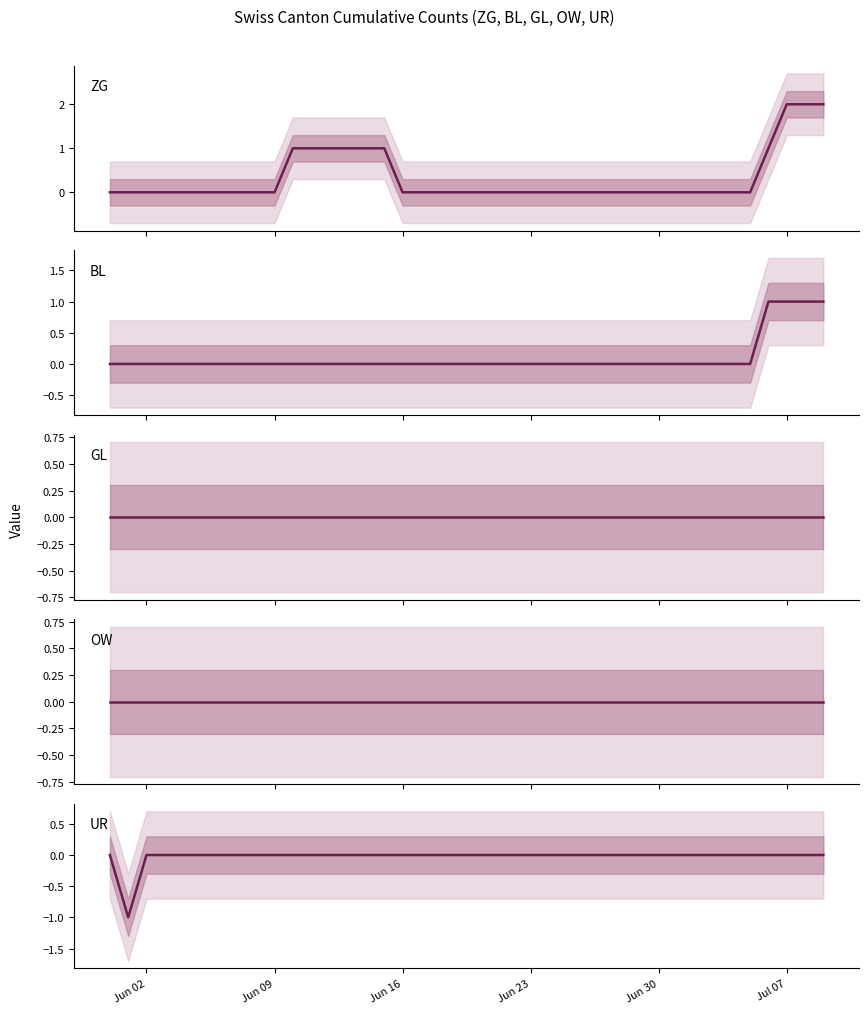

Rank the series by their maximum value, from highest to lowest.

ZG, BL, GL, OW, UR